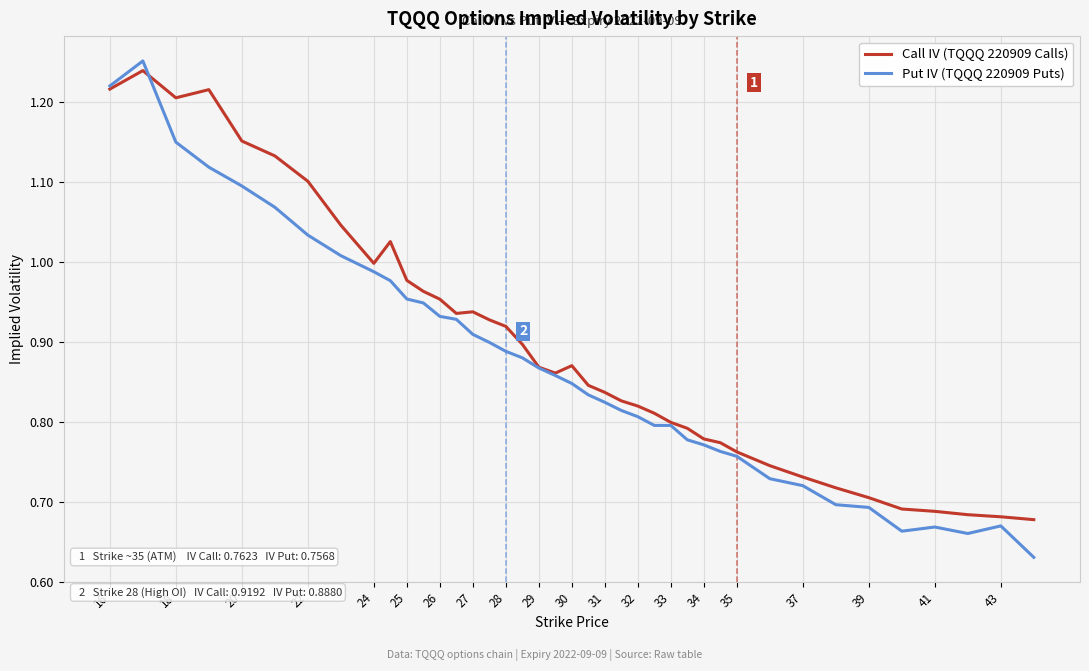

List the series in order of their overall mean, highest first.

Call IV (TQQQ 220909 Calls), Put IV (TQQQ 220909 Puts)